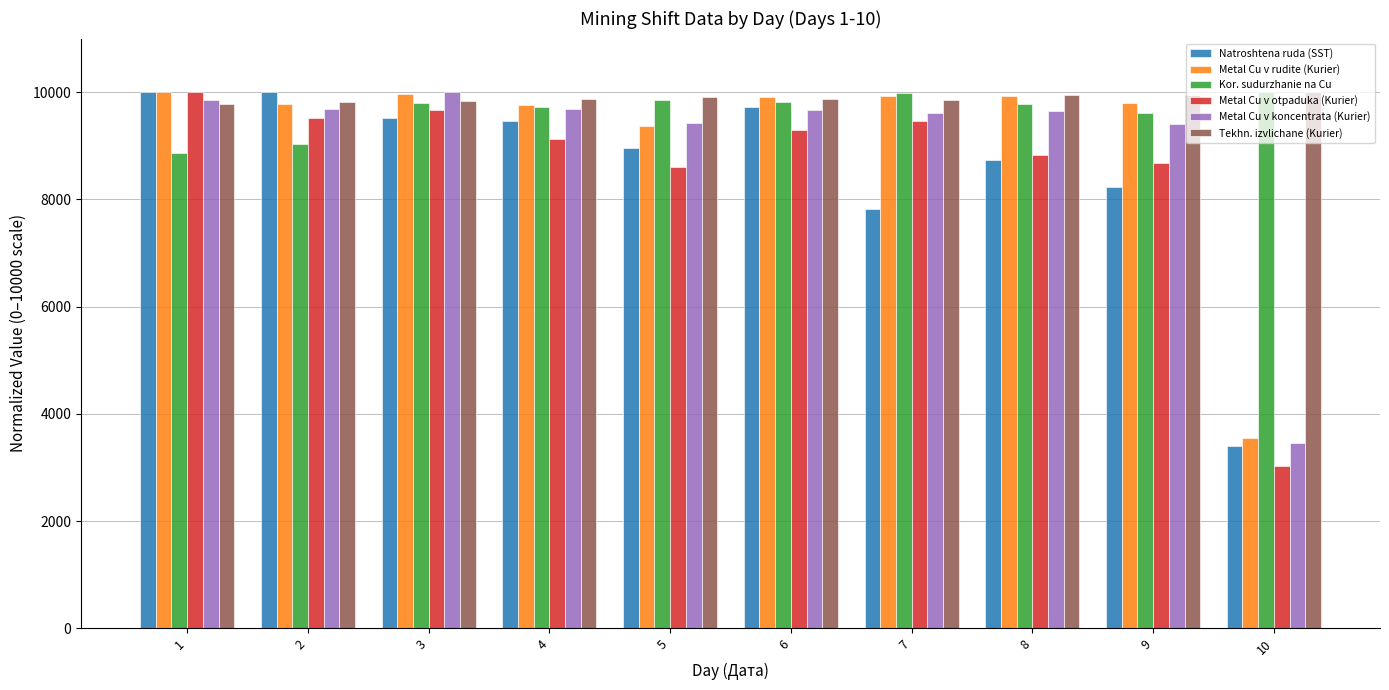

What is the difference between the highest and lowest values at 10?

6962.2